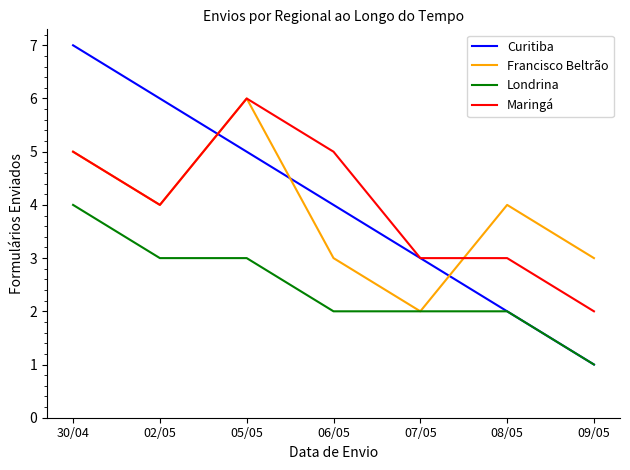

Does the chart display data point markers on the line(s)?

No